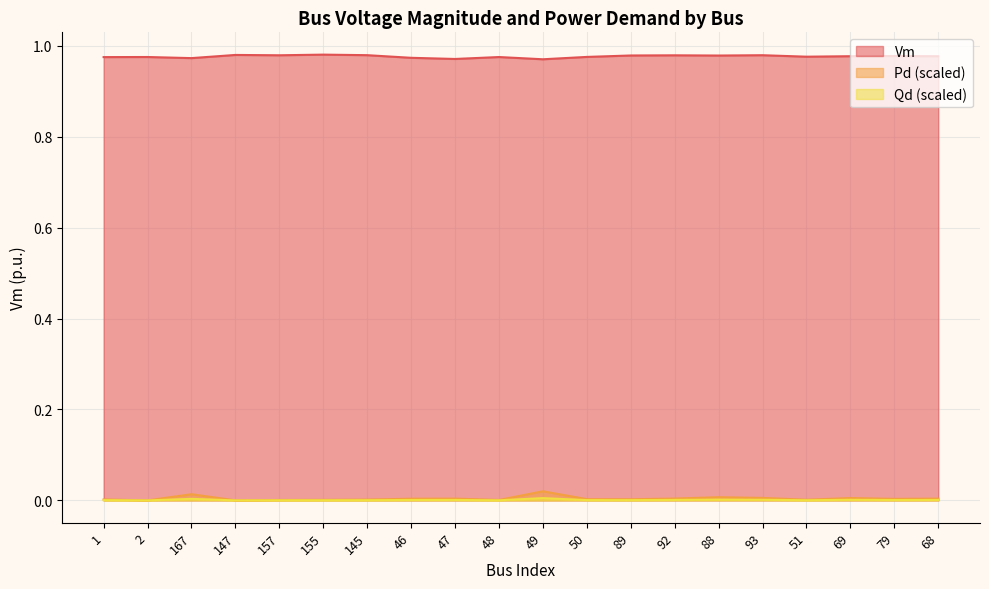

What are all the series names shown in the legend?

Vm, Pd (scaled), Qd (scaled)